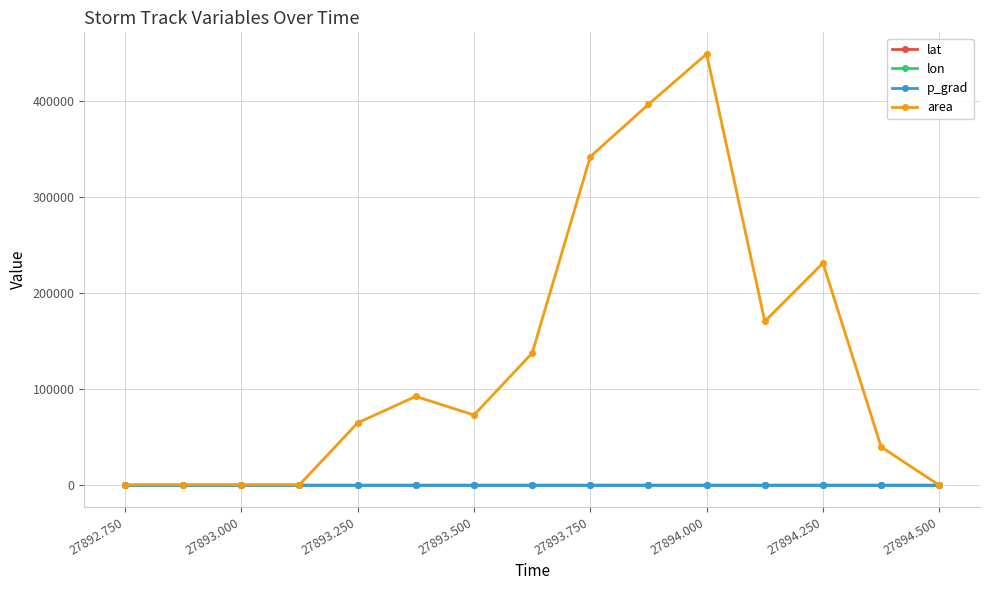

How many lines are shown in the chart?

4